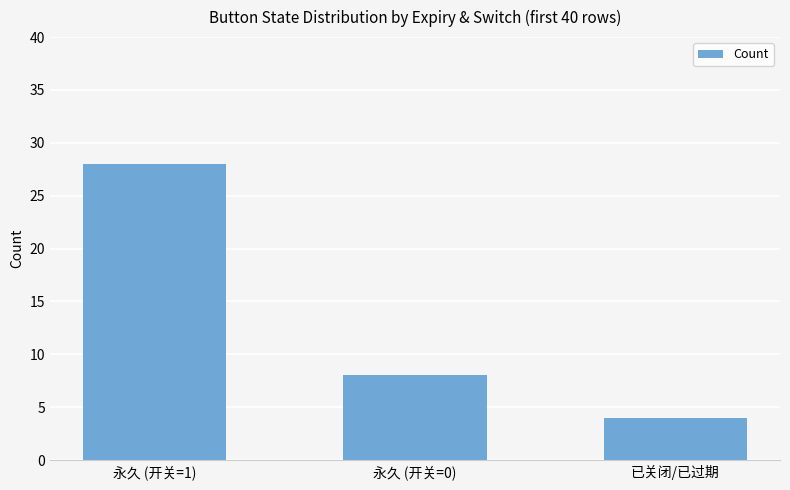

The value at 已关闭/已过期 is 4. True or false?

True